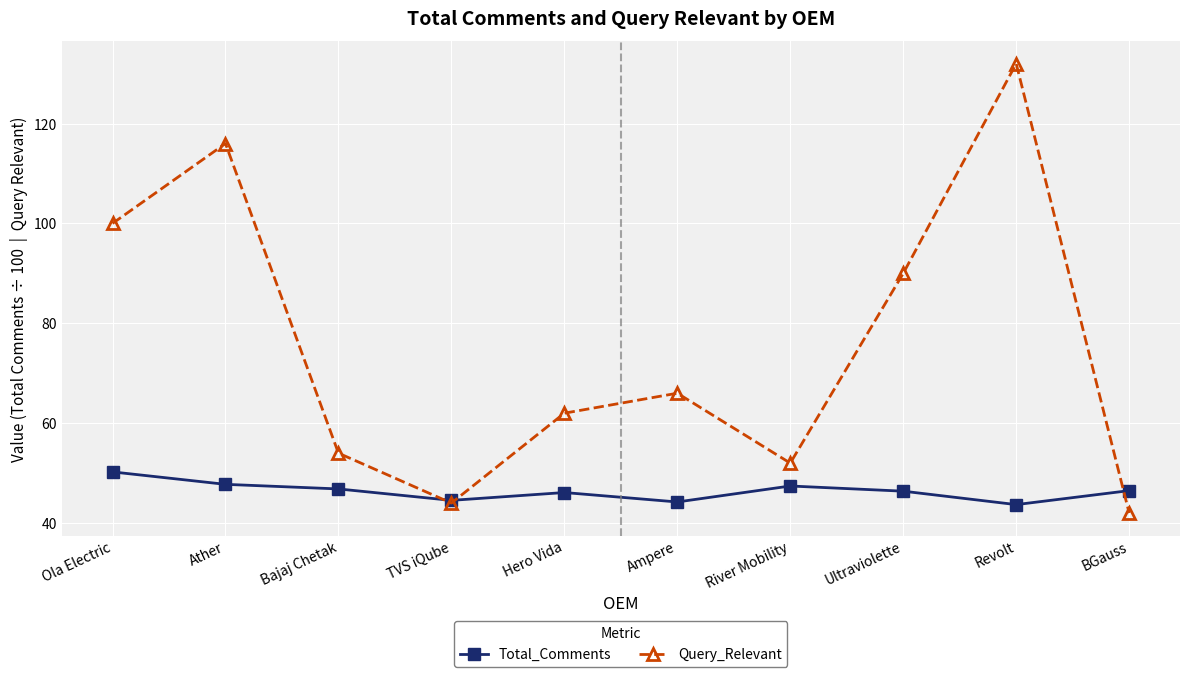

List the labels in order of Query_Relevant value, largest first.

Revolt, Ather, Ola Electric, Ultraviolette, Ampere, Hero Vida, Bajaj Chetak, River Mobility, TVS iQube, BGauss